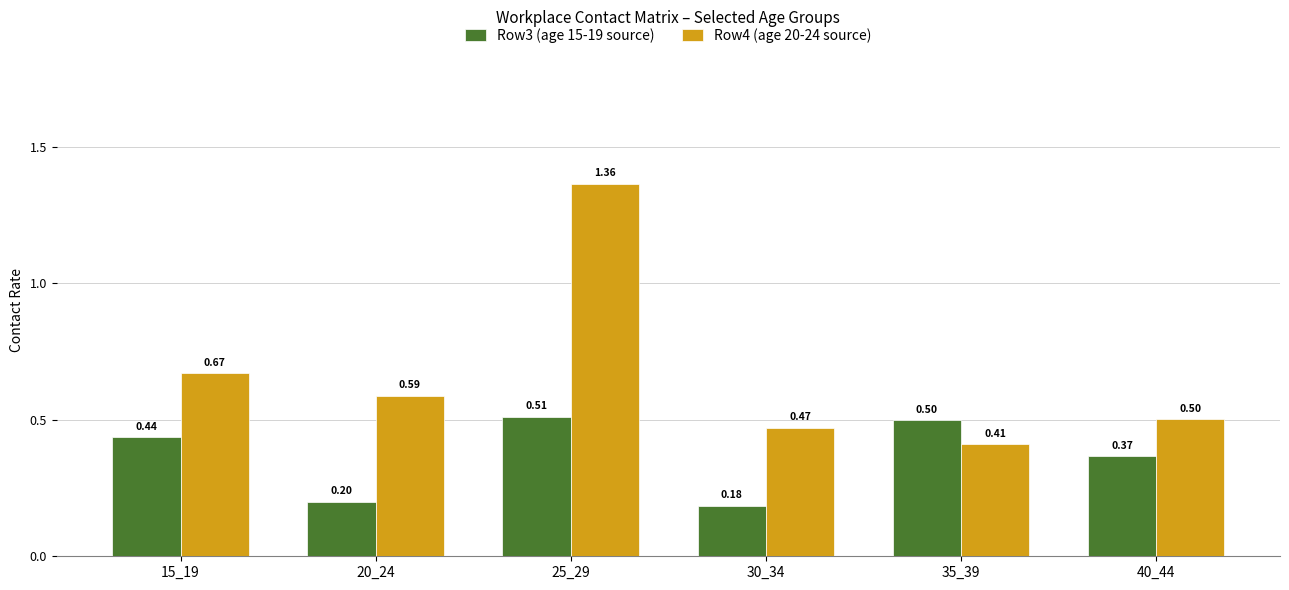

At 20_24, list the series in order from smallest to largest.

Row3 (age 15-19 source), Row4 (age 20-24 source)